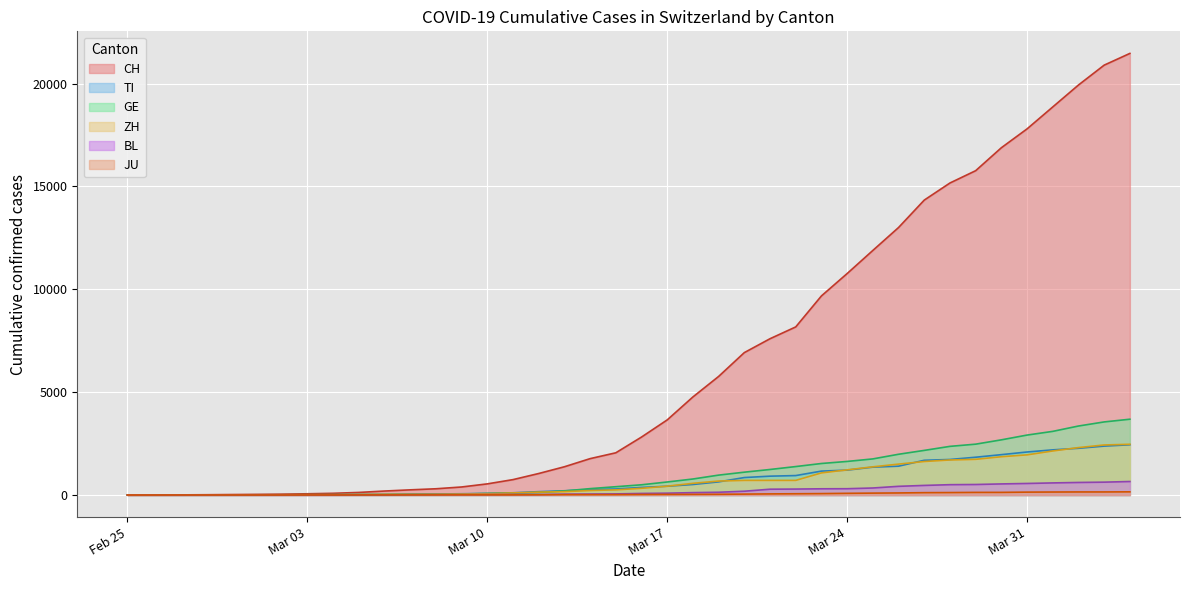

How many lines are shown in the chart?

6